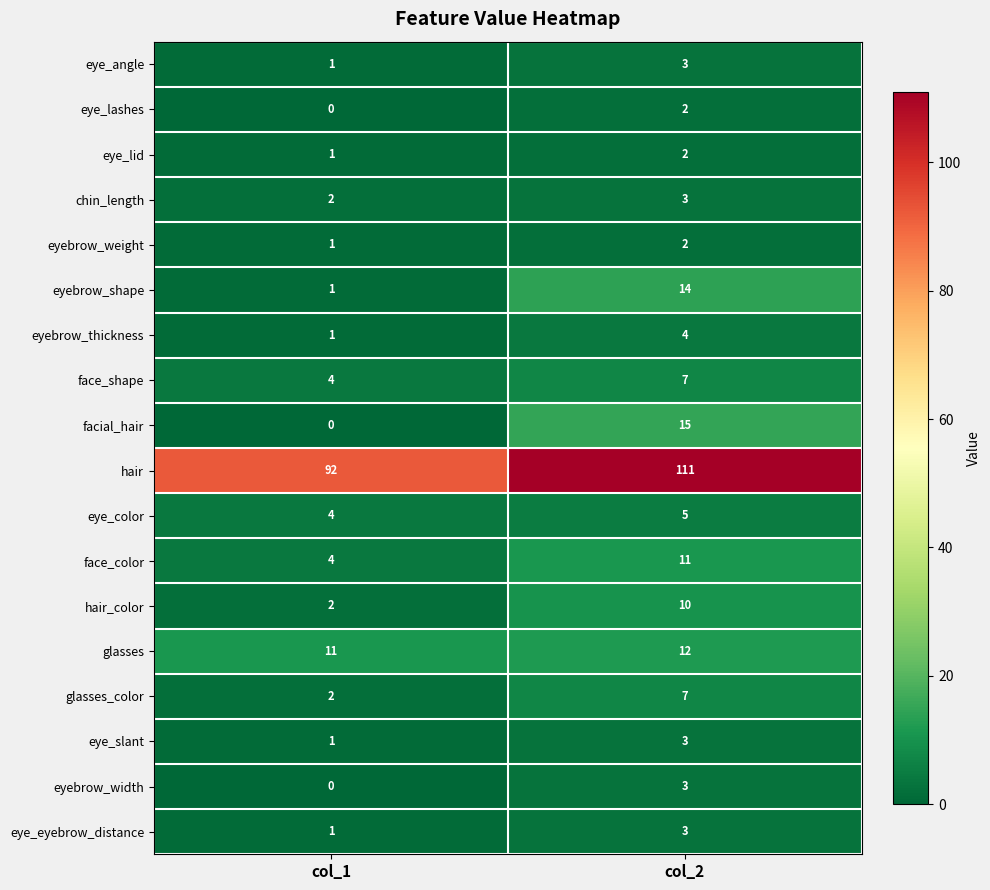

What is the sum of the eyebrow_width values at col_1 and col_2?

3